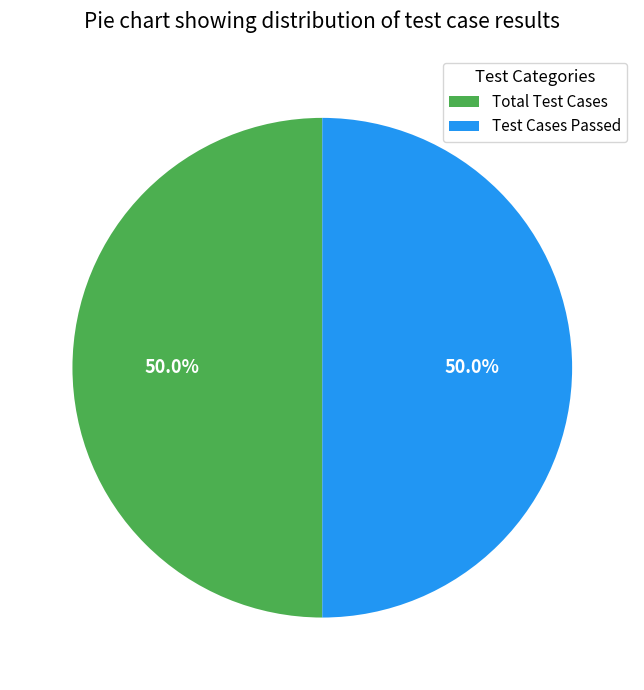

How many slices are in this pie chart?

2